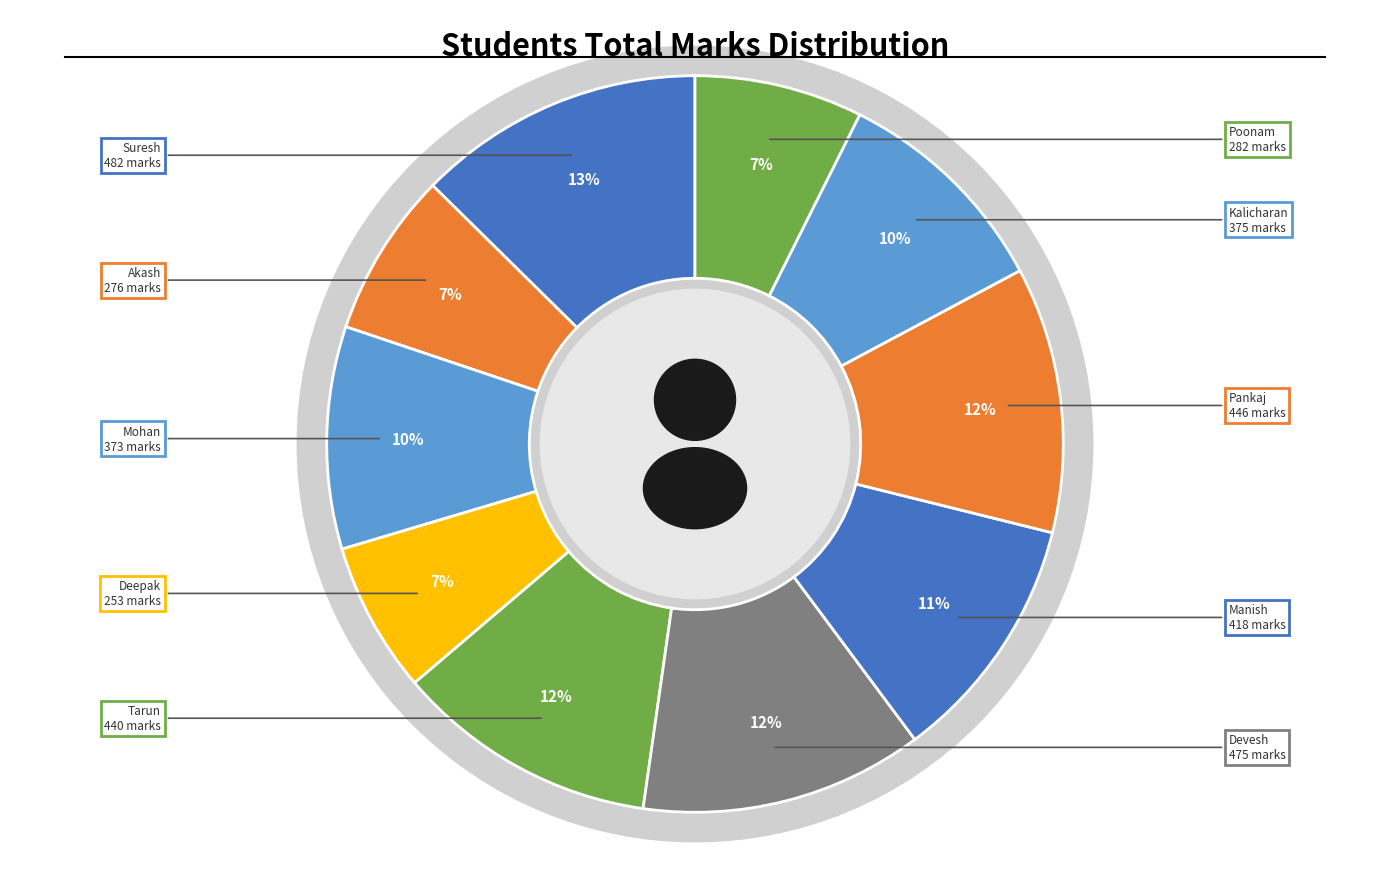

Combined, do Suresh and Manish account for over 50%?

No